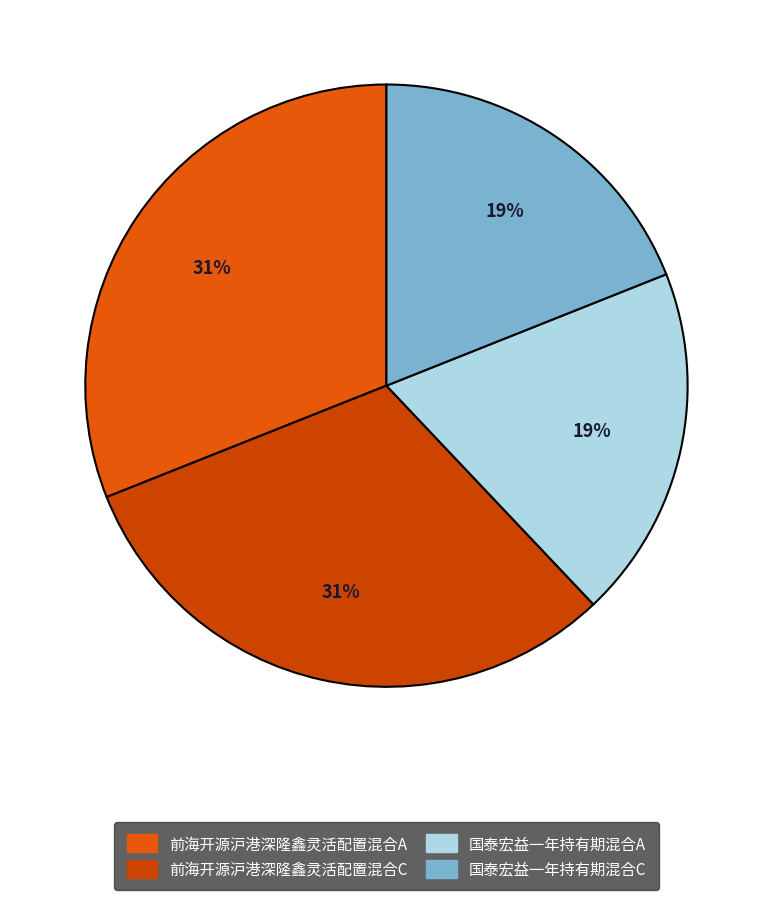

Rank the categories by value from highest to lowest.

前海开源沪港深隆鑫灵活配置混合A, 前海开源沪港深隆鑫灵活配置混合C, 国泰宏益一年持有期混合A, 国泰宏益一年持有期混合C